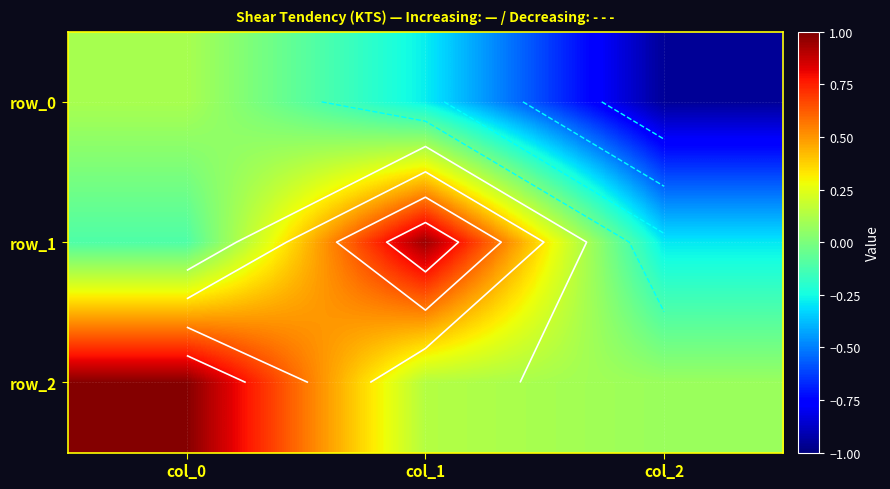

What is the difference between the row_2 values at col_1 and col_0?

0.9